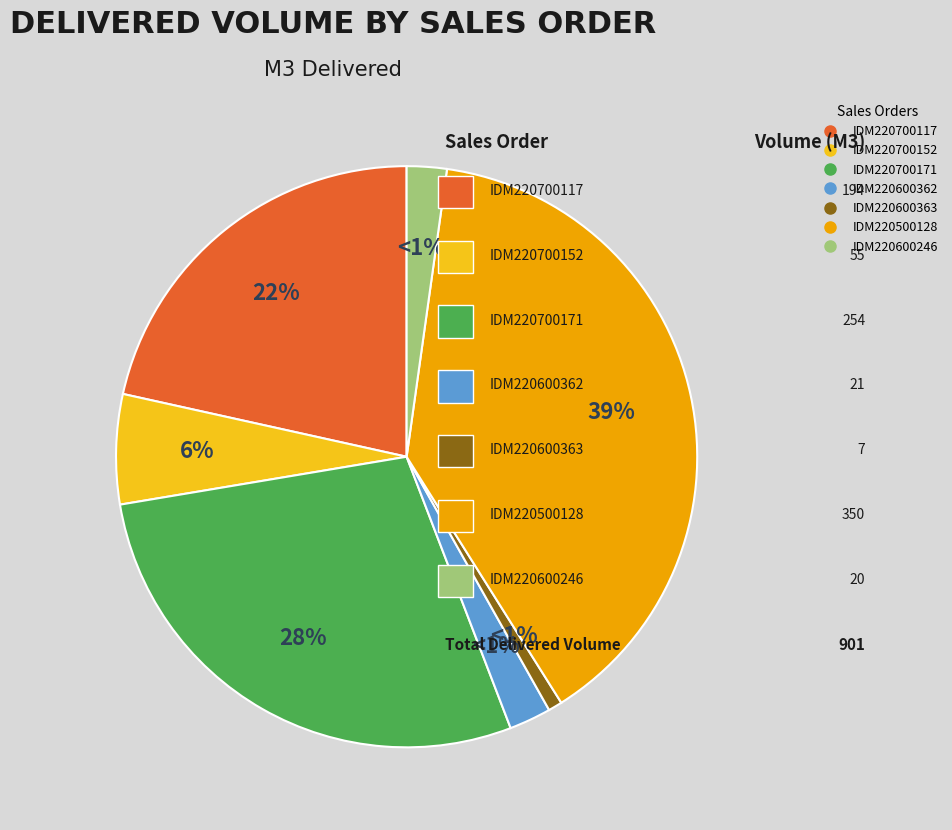

Do SO03-IDM220700152 and SO03-IDM220600363 together represent more than half of the pie?

No